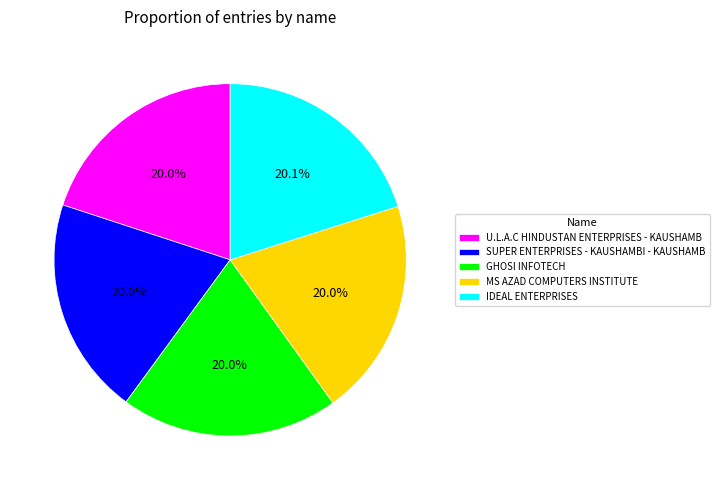

Does MS AZAD COMPUTERS INSTITUTE represent more than half of the total?

No